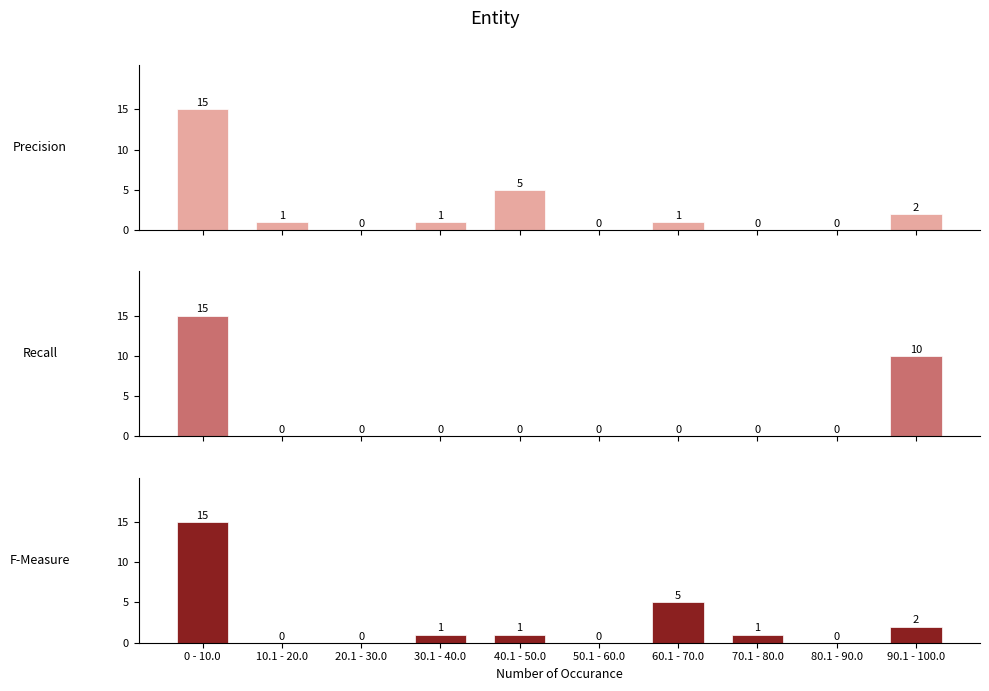

How many values in the Recall series exceed 0?

2